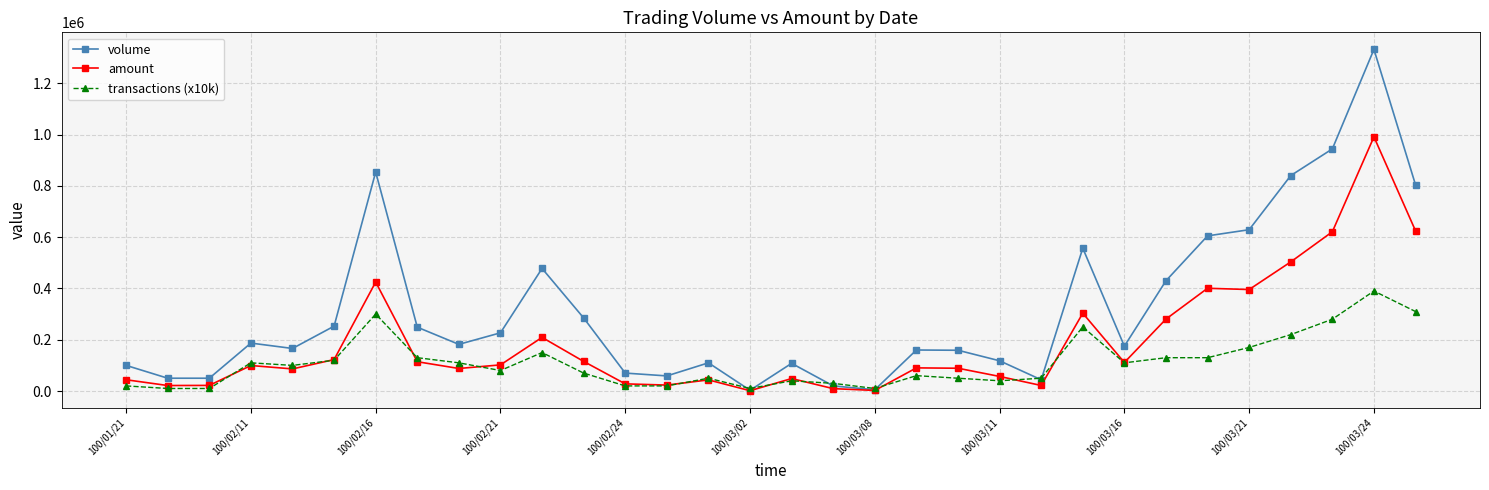

Rank the series by their maximum value, from lowest to highest.

transactions (x10k), amount, volume